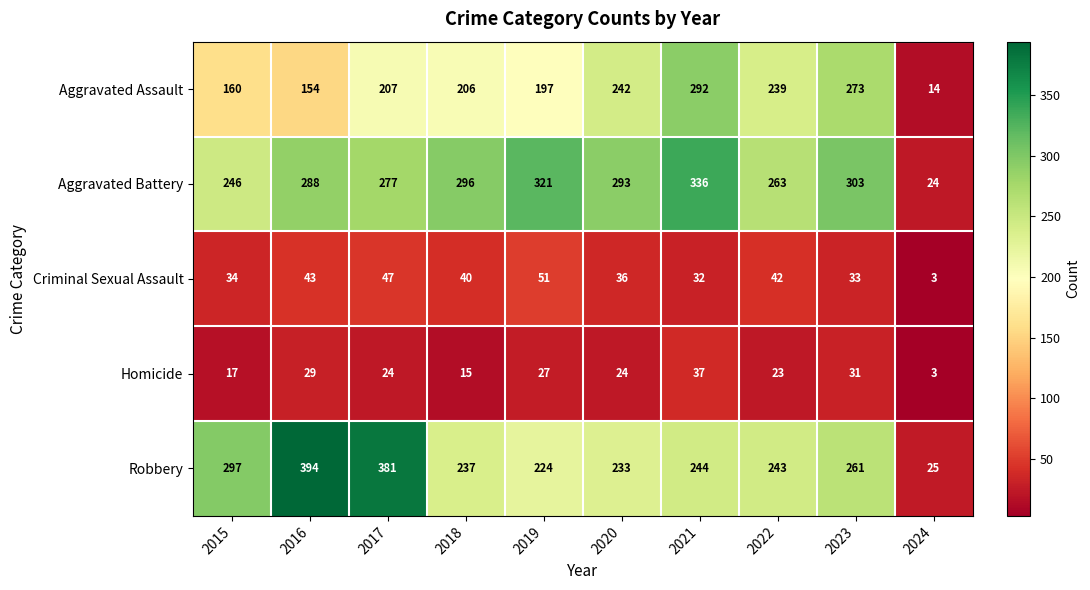

Rank the series at 2022 from highest to lowest value.

Aggravated Battery, Robbery, Aggravated Assault, Criminal Sexual Assault, Homicide